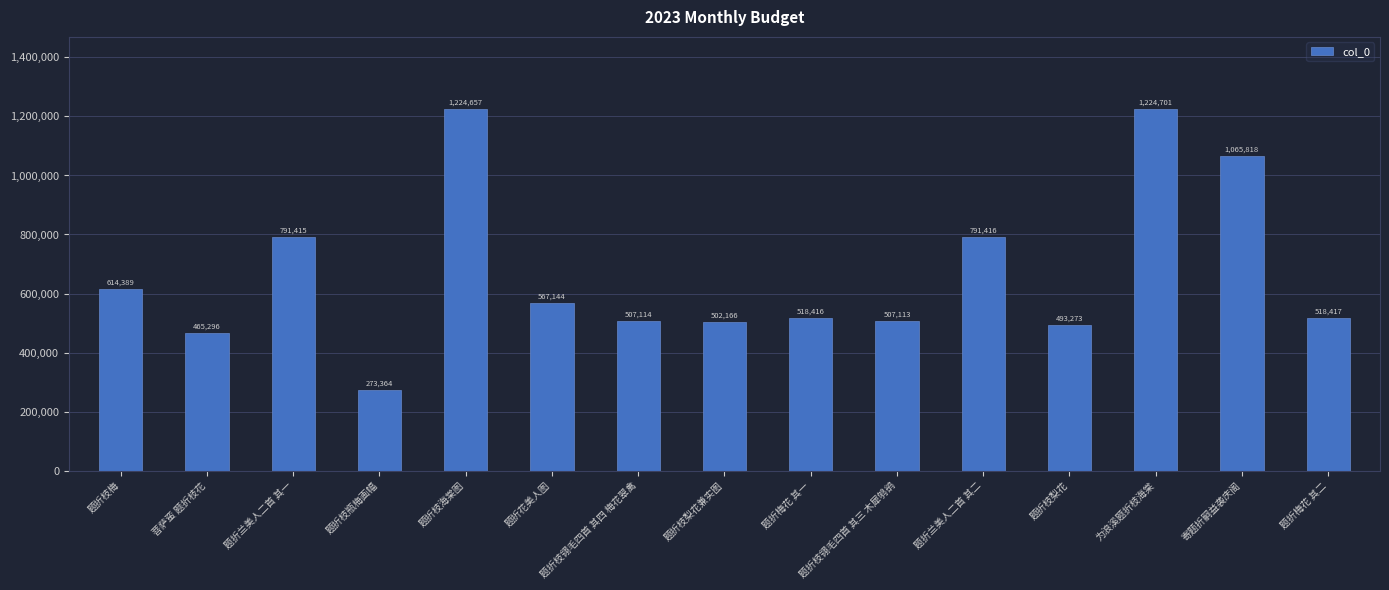

At which label is the value closest to 749032?

题折兰美人二首 其一